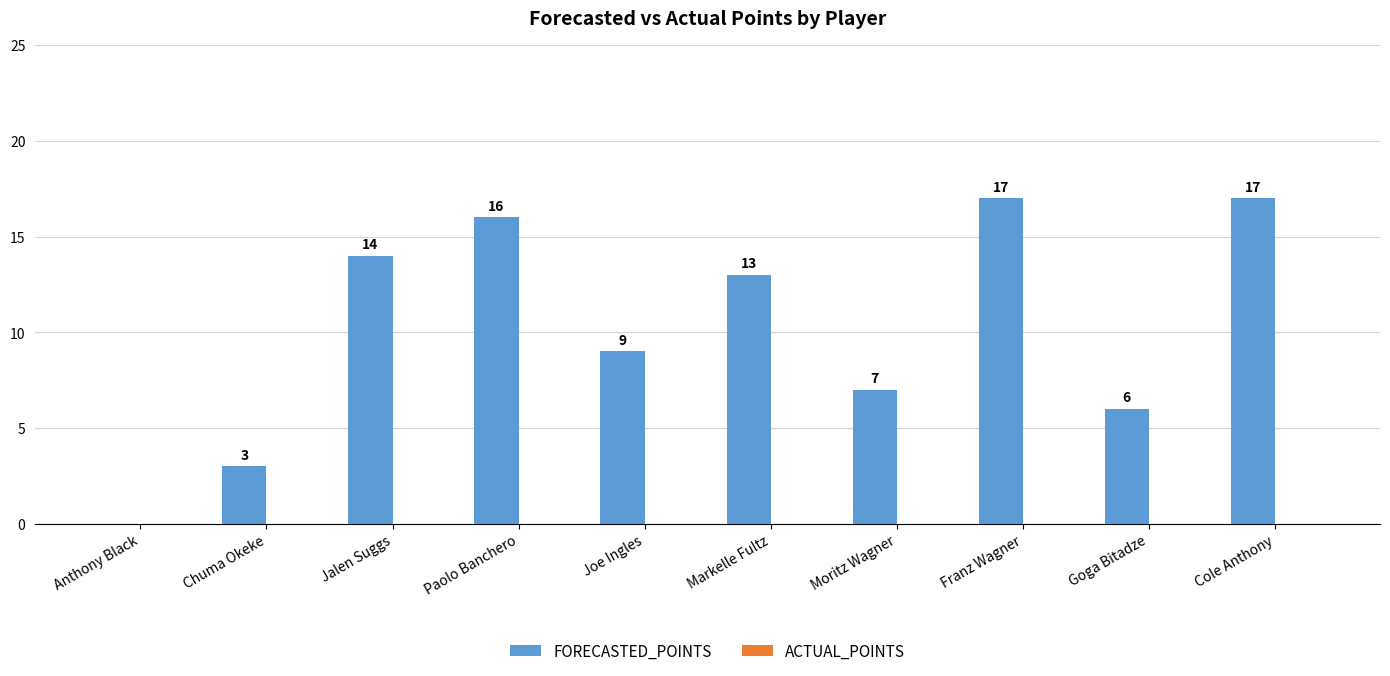

What is the ratio of the value at Markelle Fultz to the value at Joe Ingles?

1.4